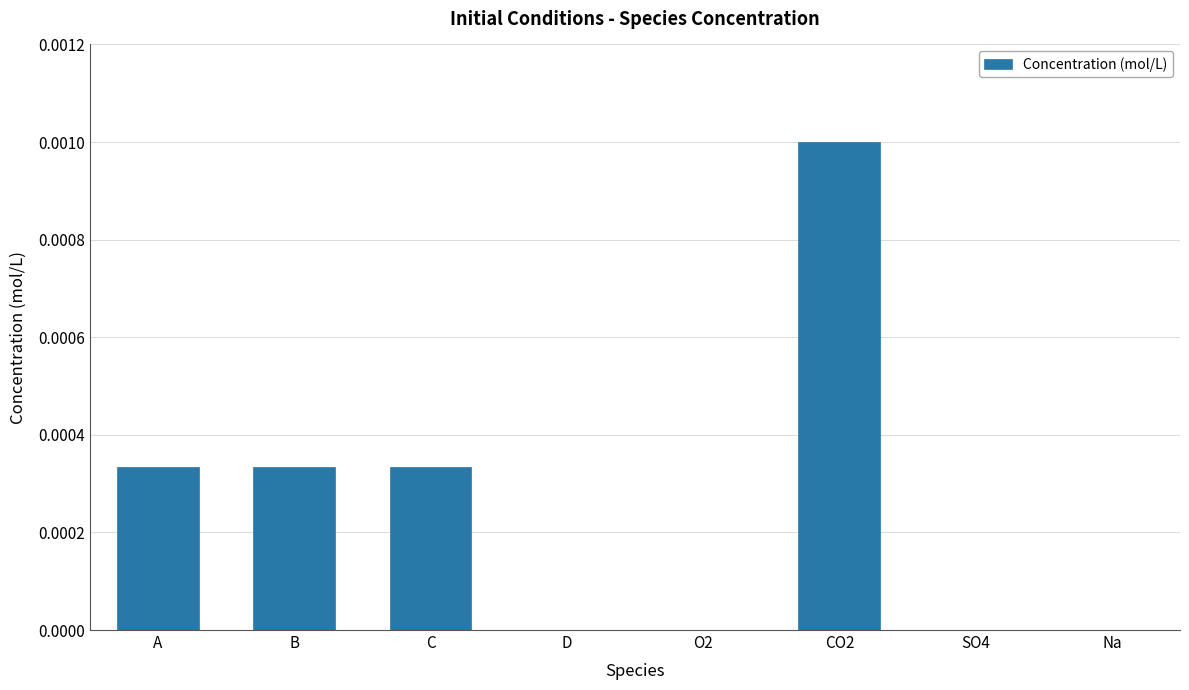

Which has a higher value, SO4 or C?

C